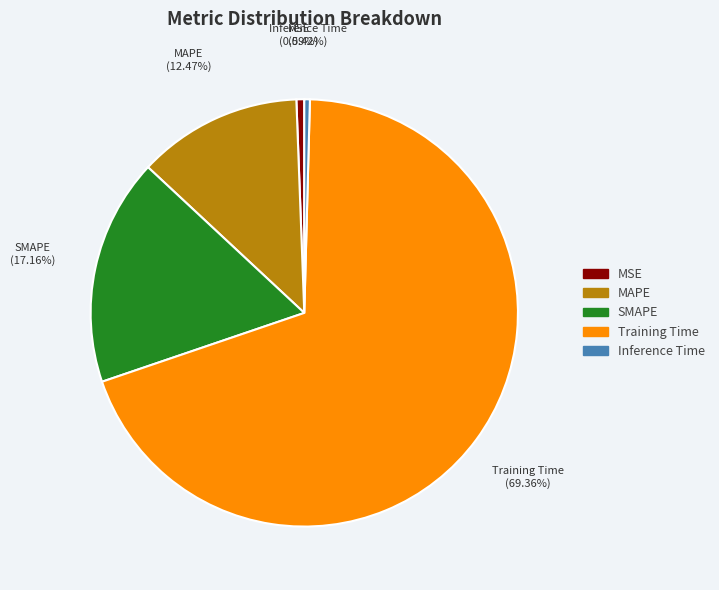

To the nearest percent, what percentage of the pie is MAPE?

12%